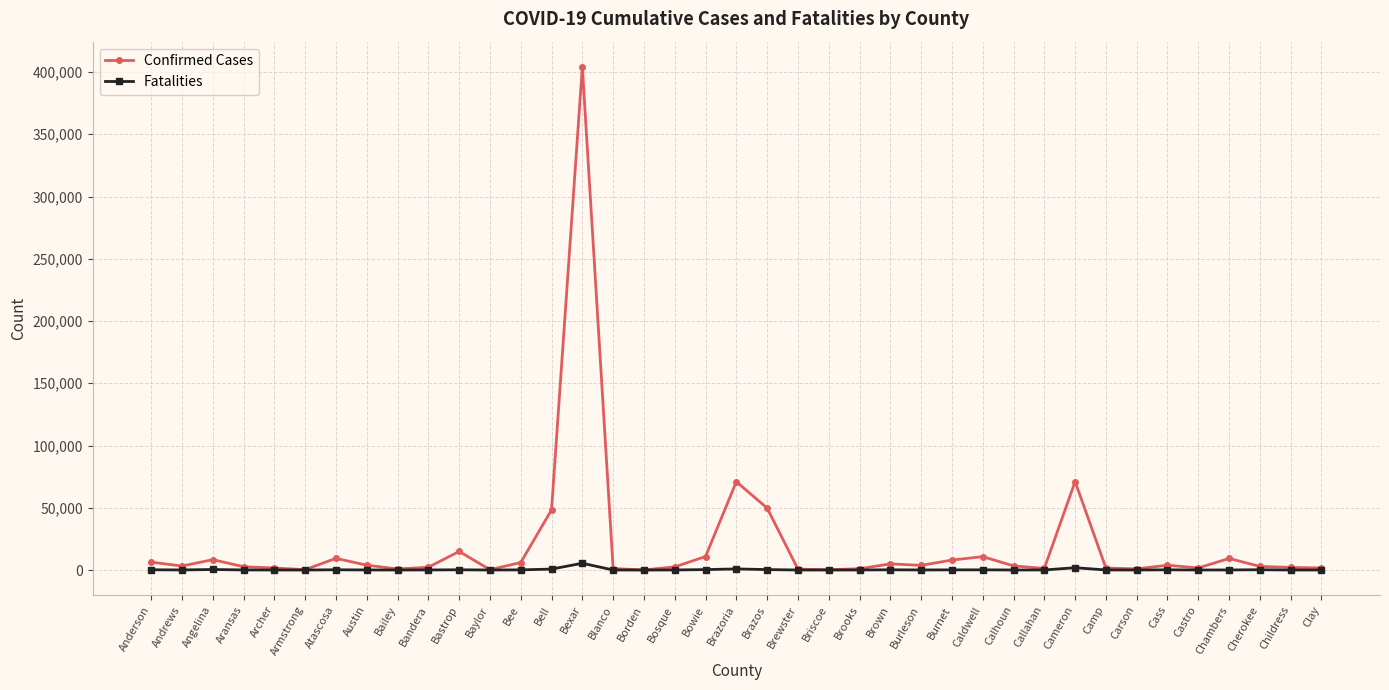

What is the minimum value shown in the chart?

2